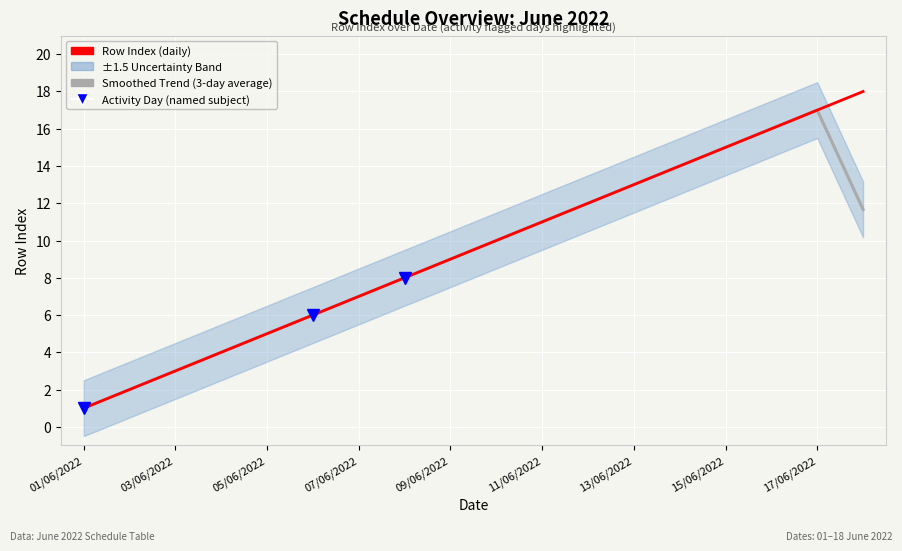

What is the sum of the Smoothed Trend (3-day average) values at 17/06/2022 and 05/06/2022?

22.0